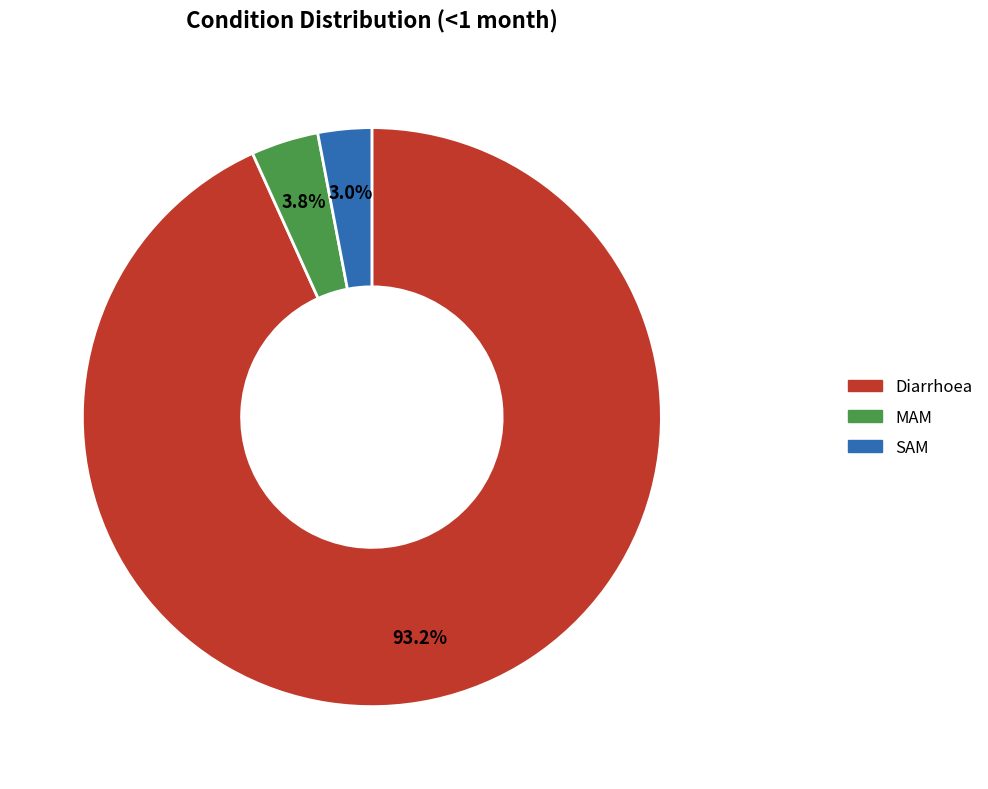

Count the number of slices in the pie.

3